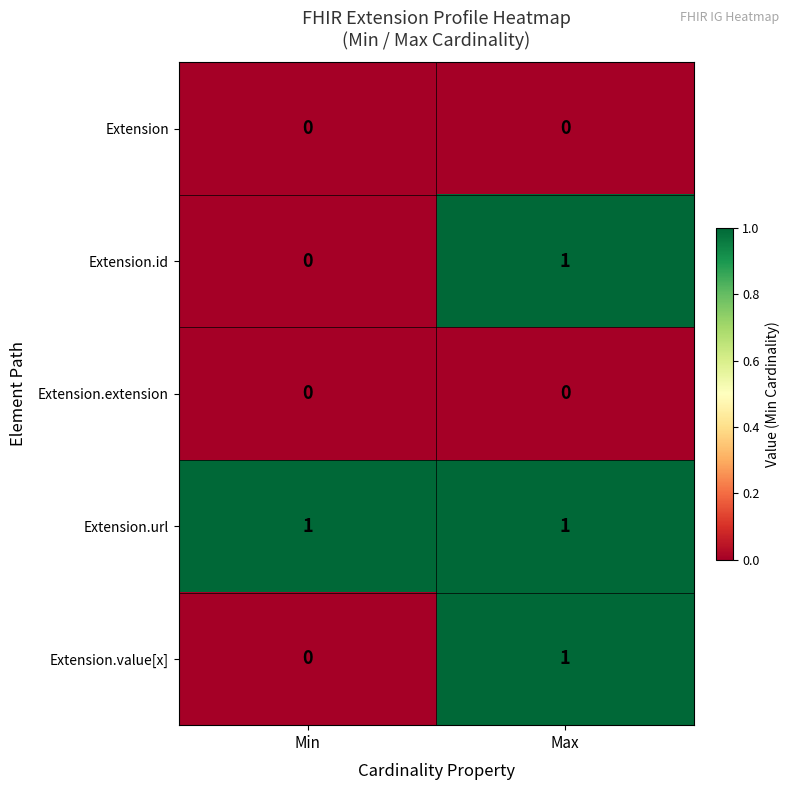

Where is Extension.value[x] nearest to the value 0?

Min